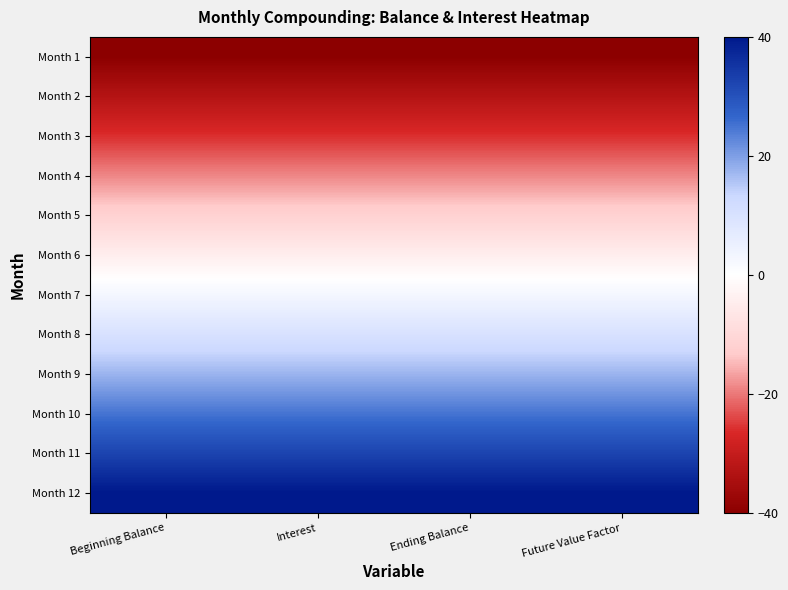

Which has a higher value, Future Value Factor or Beginning Balance?

Future Value Factor